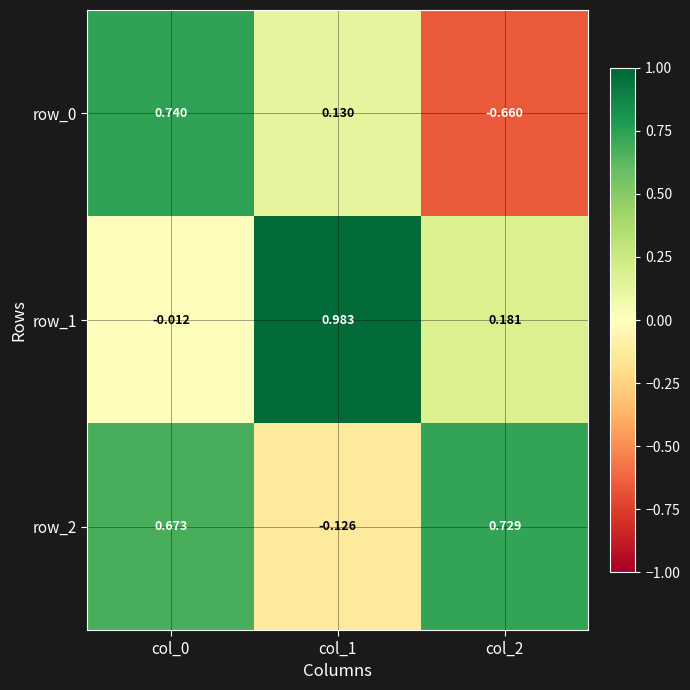

At how many categories does at least one series exceed 0?

3